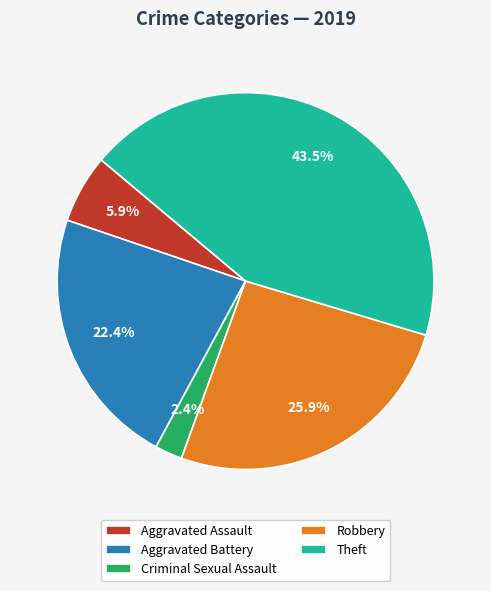

To the nearest percent, what is the average slice percentage?

20%